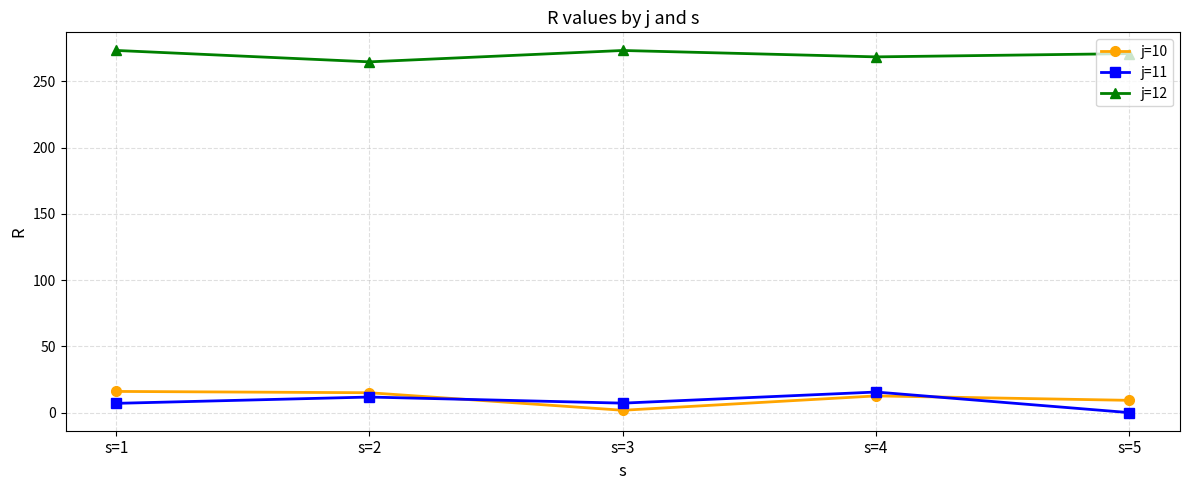

True or false: j=12 and j=11 intersect in this chart.

False